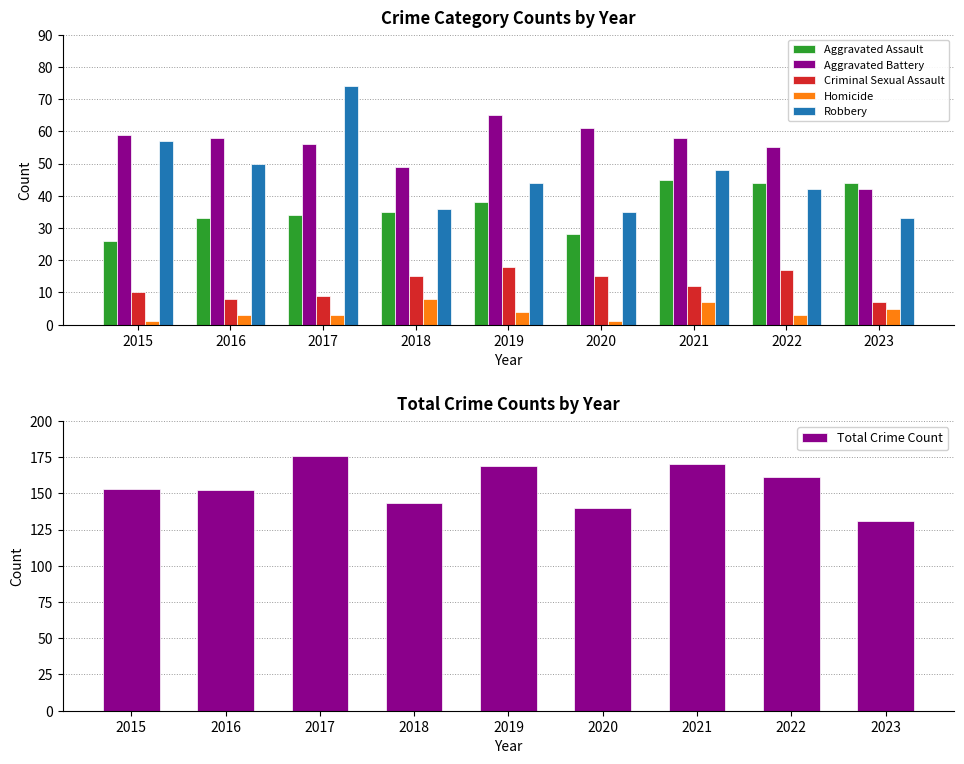

List the labels in order of Aggravated Assault value, smallest first.

2015, 2020, 2016, 2017, 2018, 2019, 2022, 2023, 2021